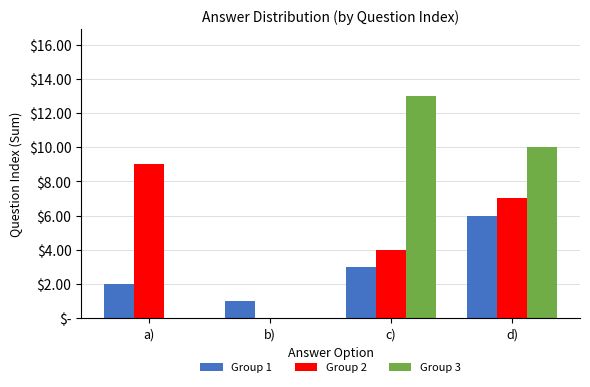

Reading left to right, what are all the values shown in this chart?

Group 1: a)=2	b)=1	c)=3	d)=6
Group 2: a)=9	b)=0	c)=4	d)=7
Group 3: a)=0	b)=0	c)=13	d)=10